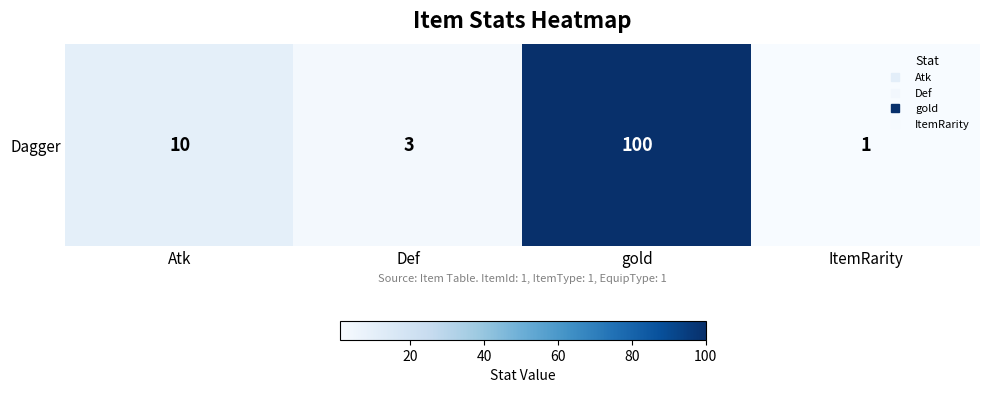

Reading right to left, list all the values displayed in this chart.

ItemRarity=1	gold=100	Def=3	Atk=10